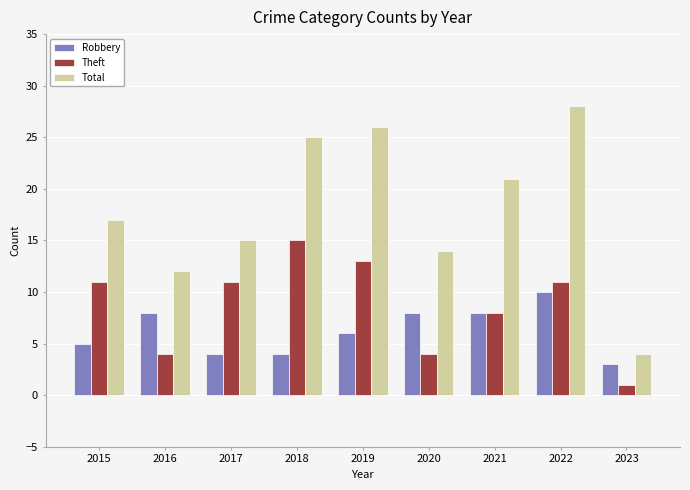

Count the number of categories in the chart.

9